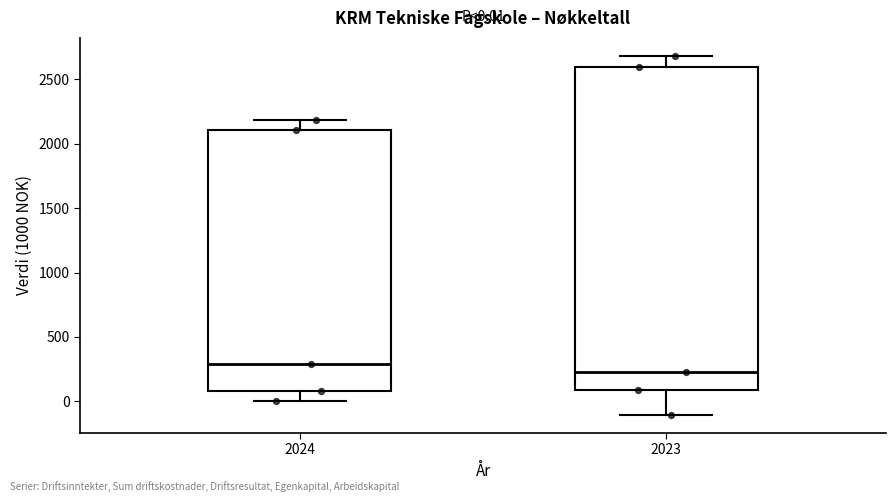

Which box's median line is the lowest?

2023